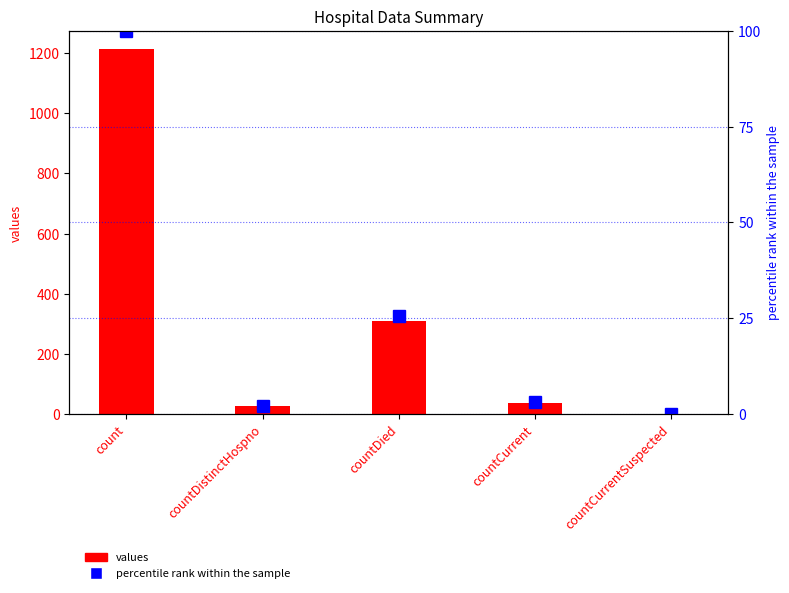

What is the label of the 1st bar from the left?

count